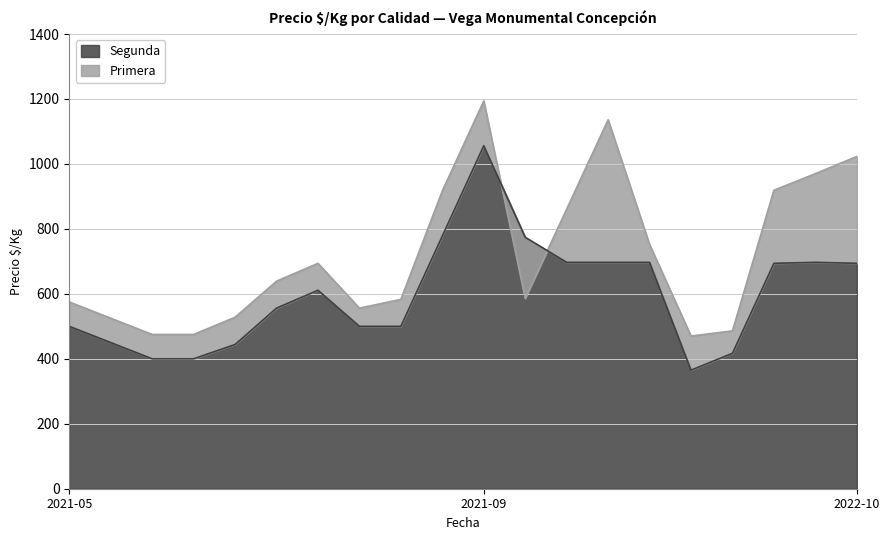

Reading left to right, list all the values displayed in this chart.

Primera: 575	525	475	475	528	639	694	556	583	917	1194	586	861	1136	752	470	486	919	970	1023
Segunda: 500	450	400	400	444	556	611	500	500	778	1056	774	697	697	697	365	417	694	697	694